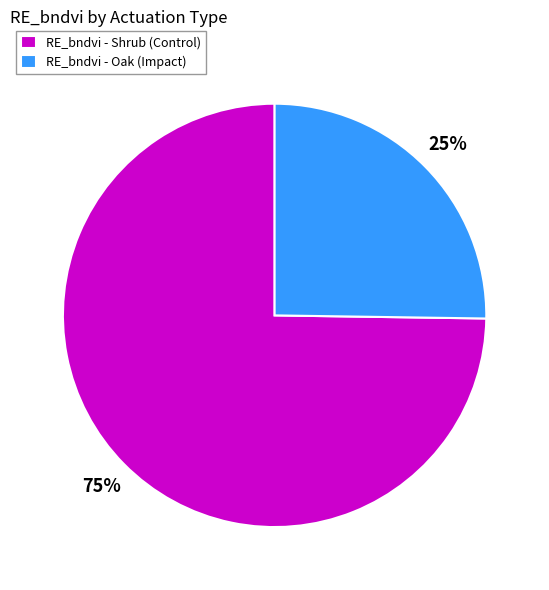

Rank the categories by value from lowest to highest.

RE_bndvi - Oak (Impact), RE_bndvi - Shrub (Control)